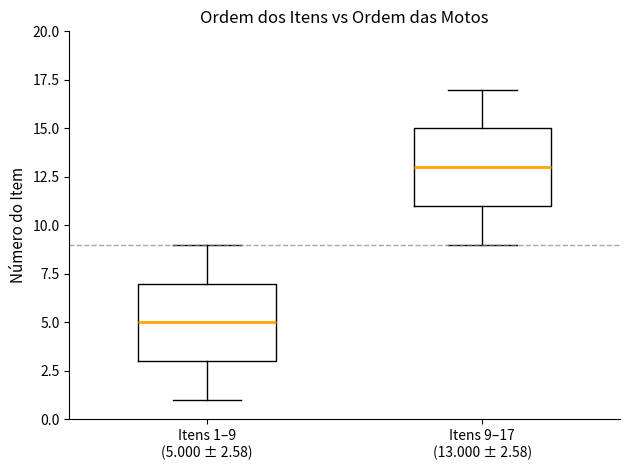

Reading left to right, transcribe this box plot: for each box, give where its median line is, the range the box spans, and where its two whiskers end, as read against the y-axis. The values are not printed on the chart, so give them approximately, as read against the axis.

Itens 1–9 (5.000 ± 2.58): median 5, box 3 to 7, whiskers 1 to 9
Itens 9–17 (13.000 ± 2.58): median 13, box 11 to 15, whiskers 9 to 17